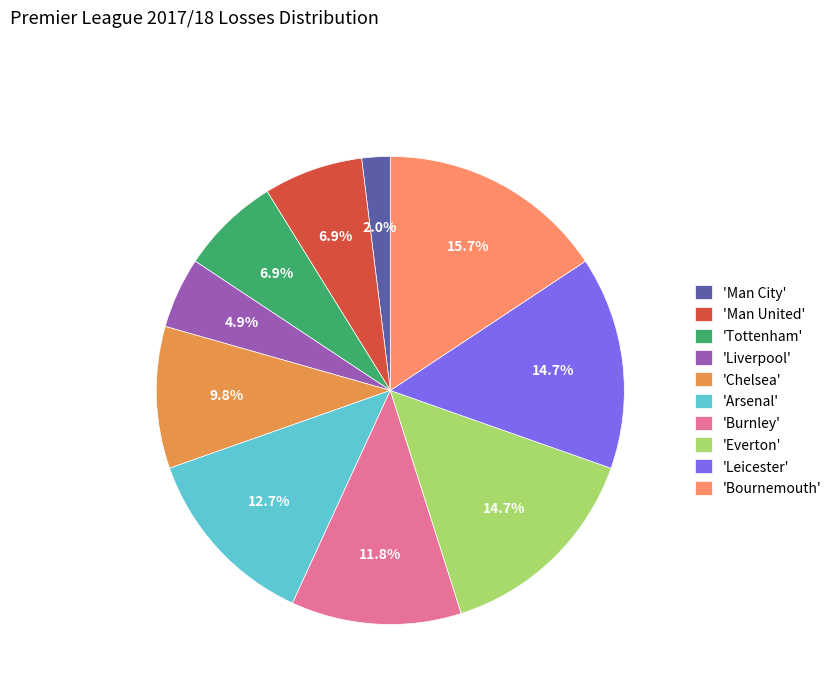

Is there a majority slice in this chart?

No